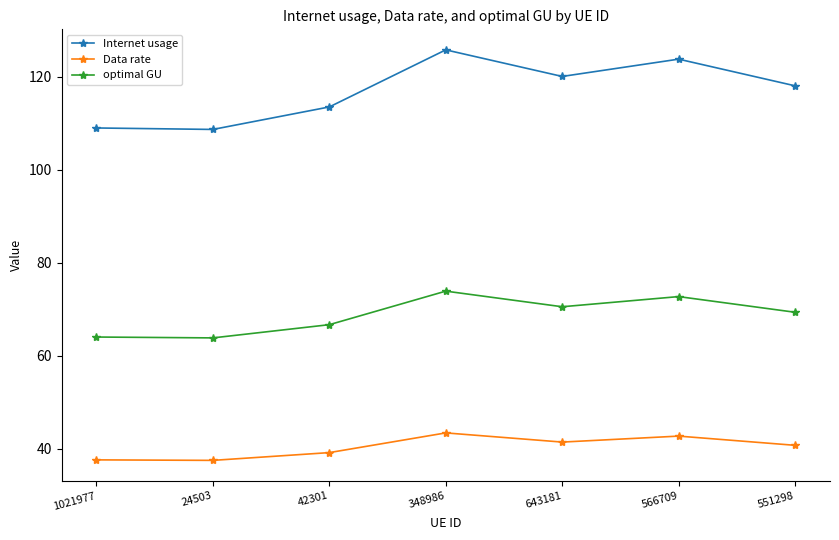

The optimal GU series shows 20.9 at 643181. True or false?

False